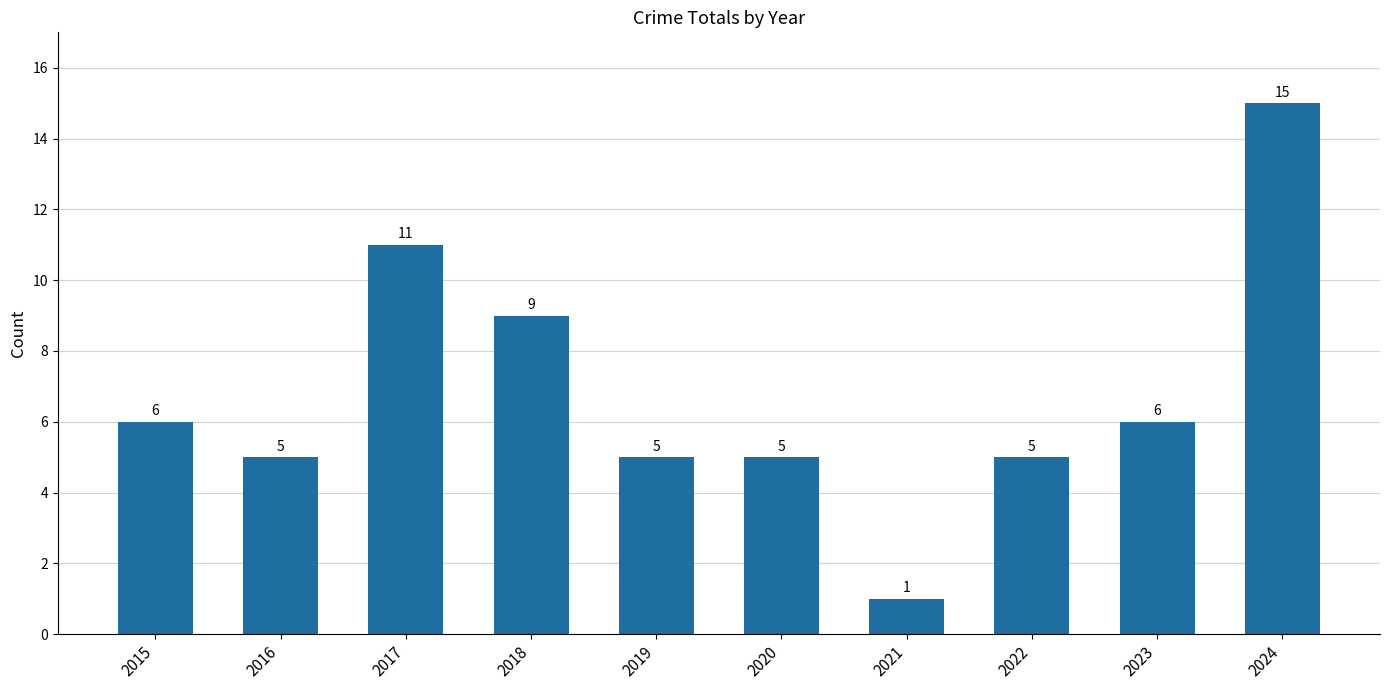

Count the number of data series in this chart.

1